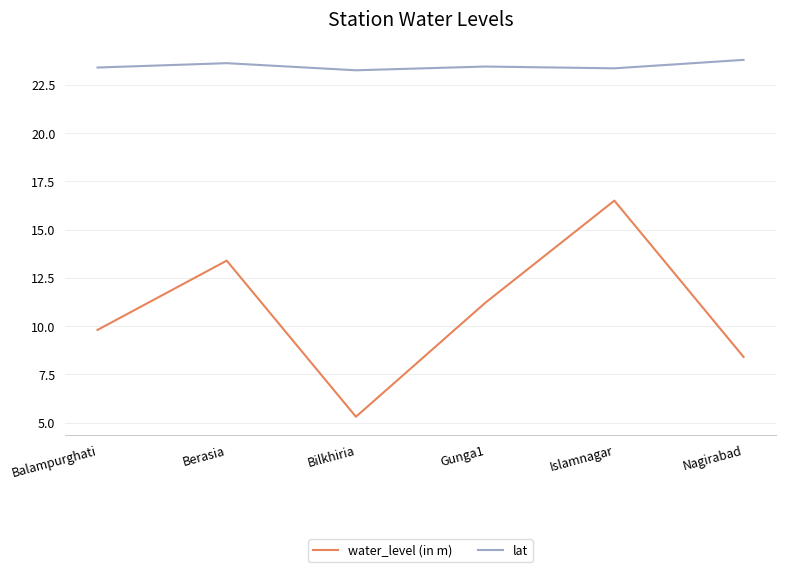

What is the total value across all series at Berasia?

37.0